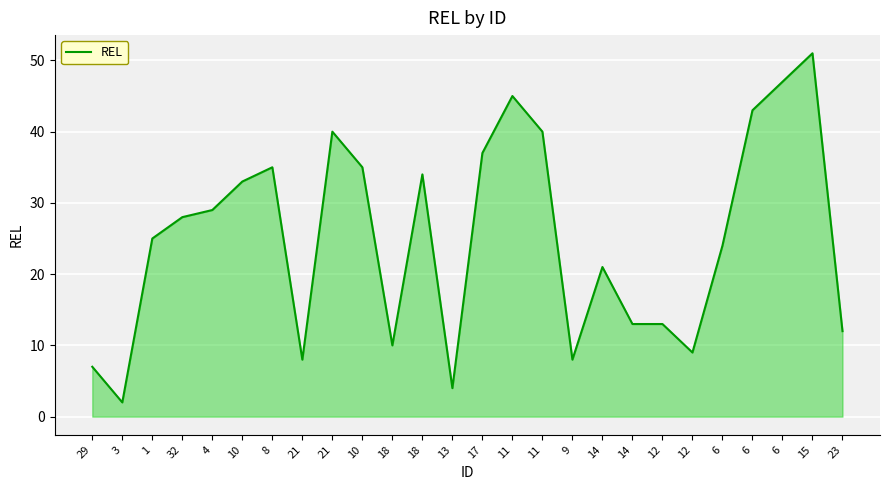

How many points are higher than both their immediate neighbors (excluding endpoints)?

6